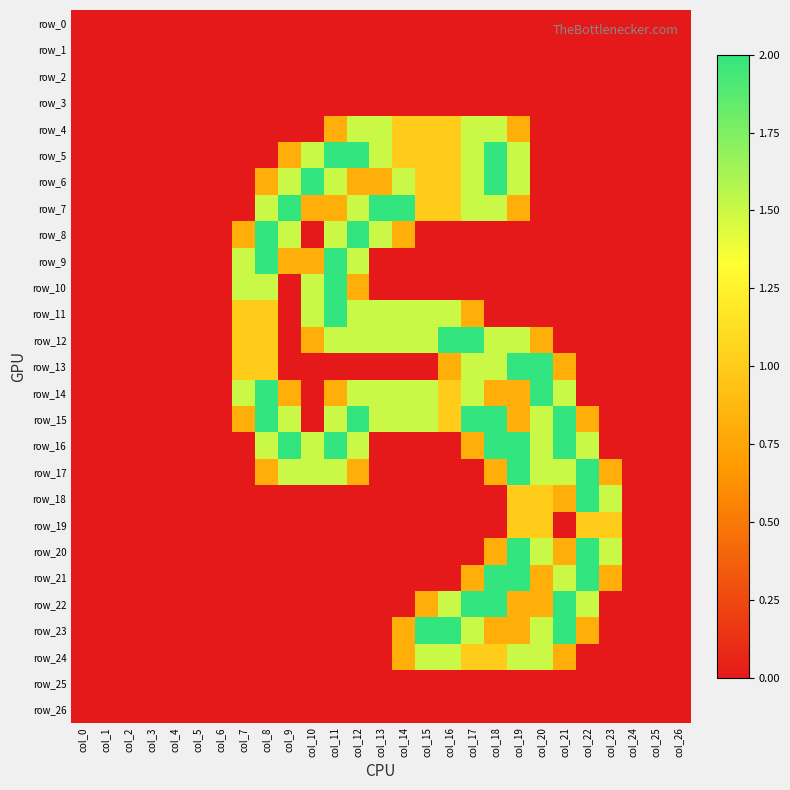

Is it true that row_18 equals 1.2 at col_18?

False